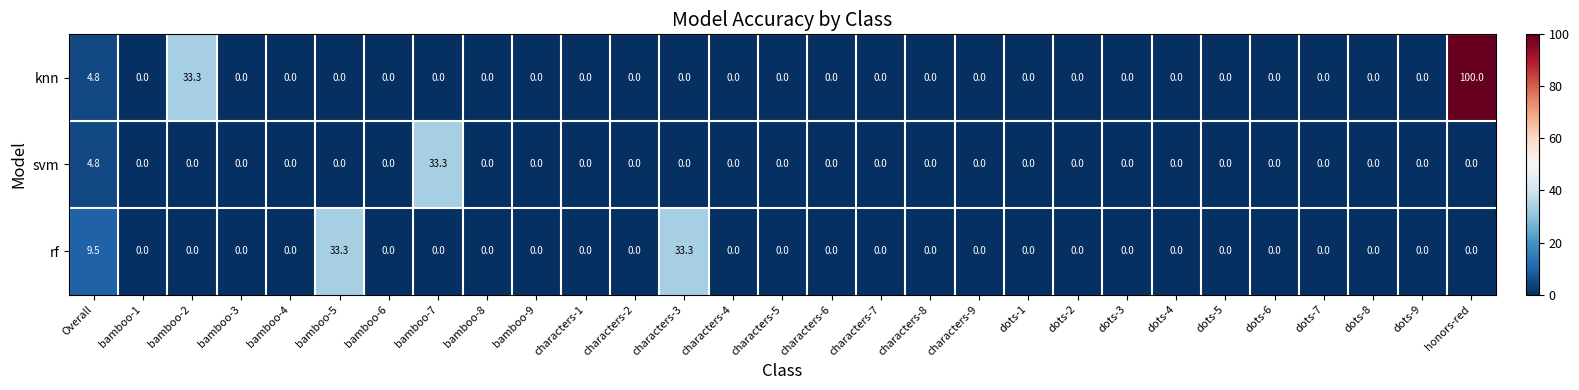

At how many categories does at least one series exceed 28?

5